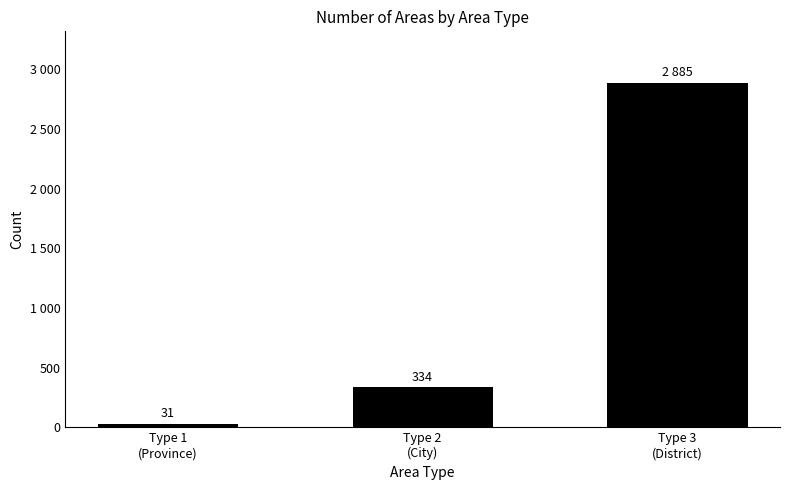

List the labels in order of value, smallest first.

Type 1
(Province), Type 2
(City), Type 3
(District)